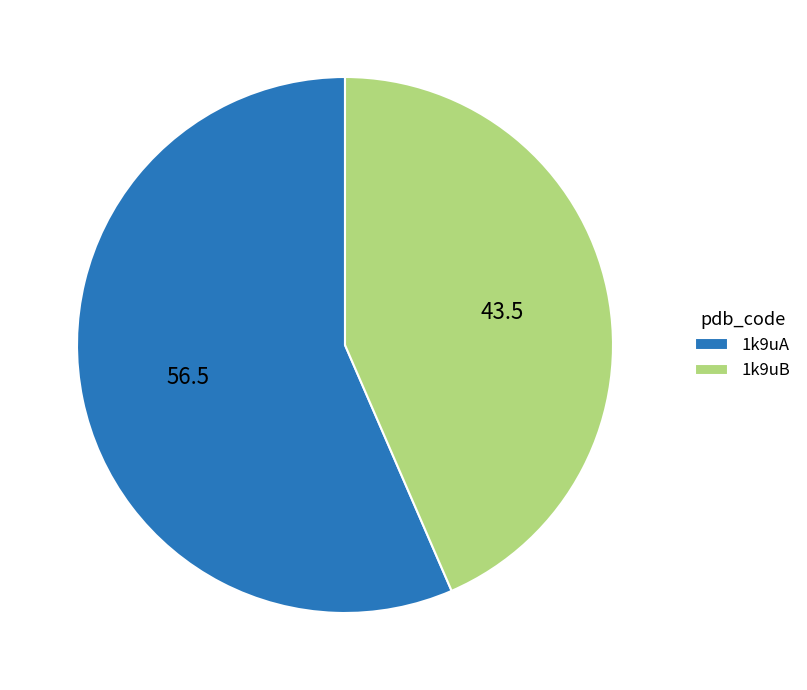

What is the largest slice in the pie chart?

1k9uA